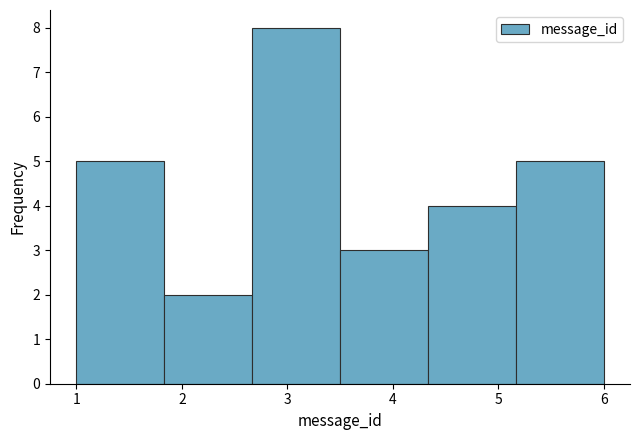

How tall is the bar that spans 1.8 to 2.7 on the x-axis? Neither the bar edges nor the heights are printed on the chart, so give them approximately, as read against the axes.

2